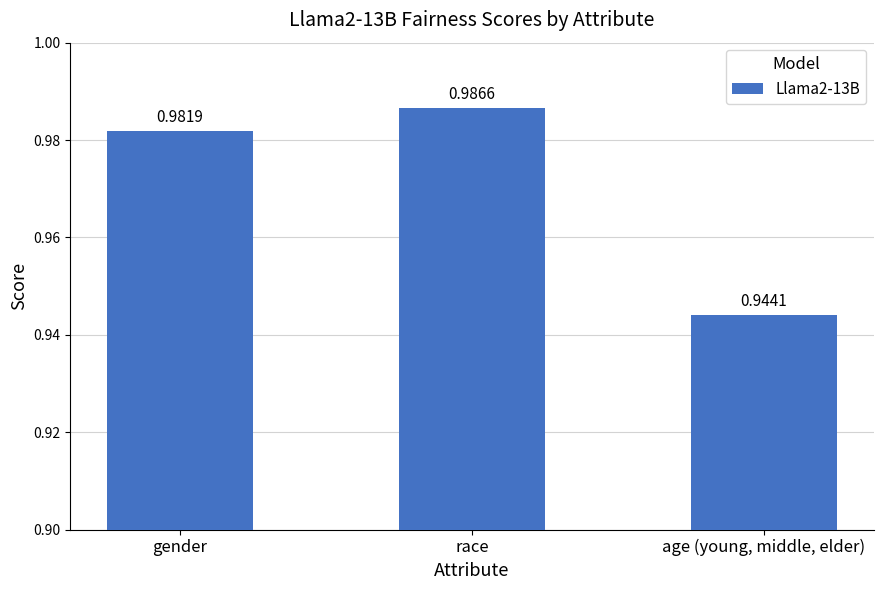

Which has a higher value, age (young, middle, elder) or gender?

gender